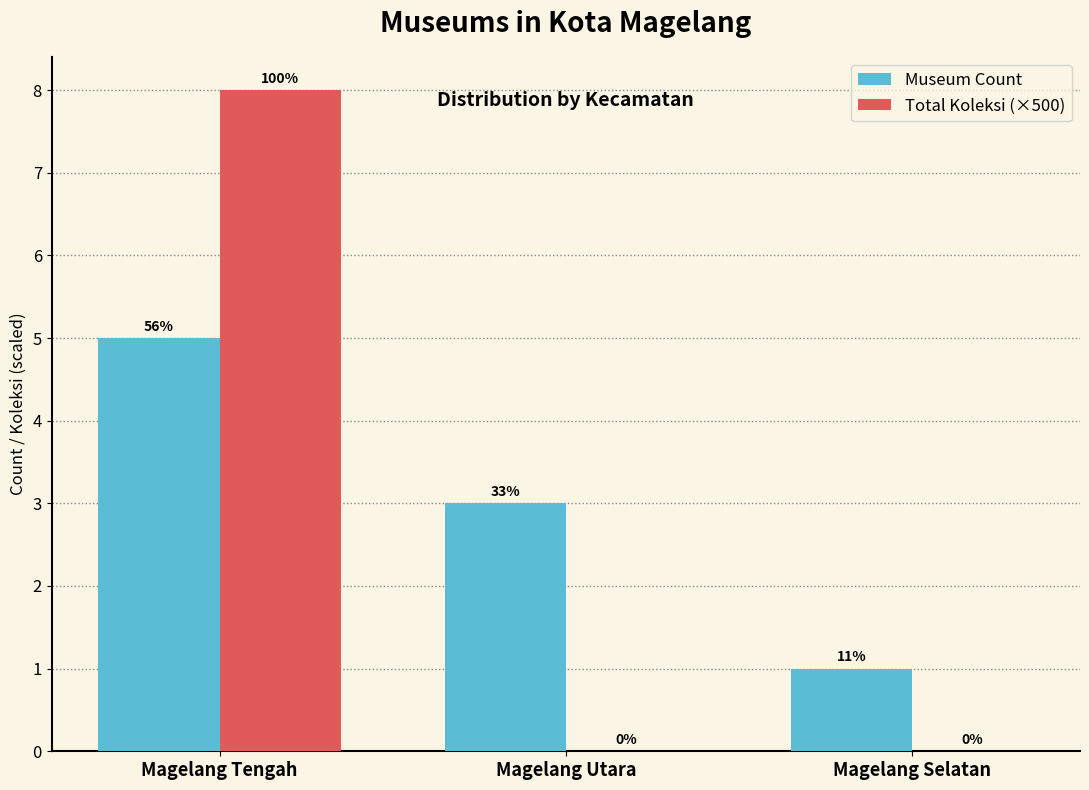

Is it true that Museum Count equals 3 at Magelang Utara?

True